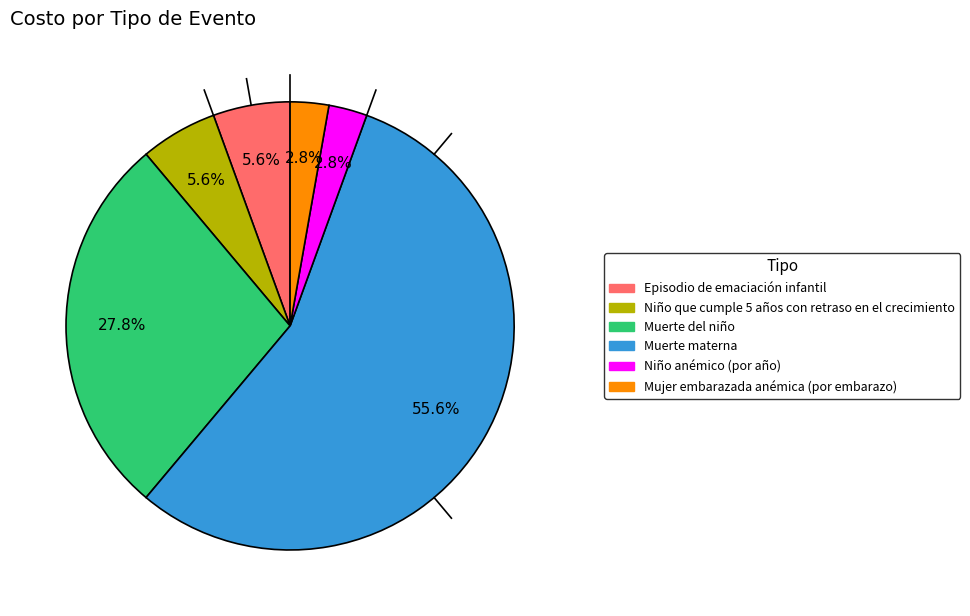

Is the sum of Niño anémico (por año) and Mujer embarazada anémica (por embarazo) greater than half?

No